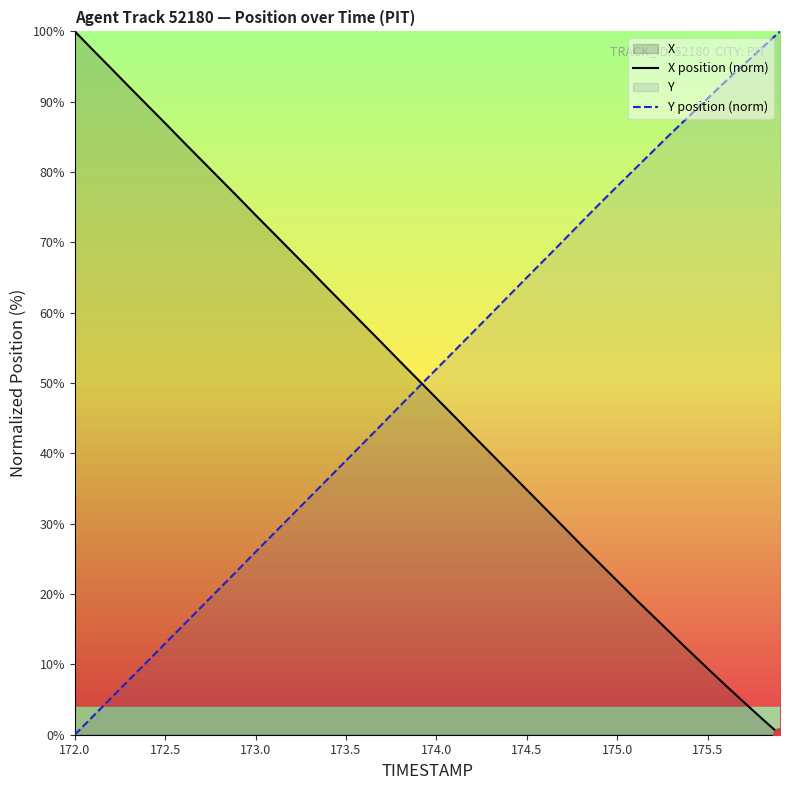

What is the sum of all Y position (norm) values?

2022.2